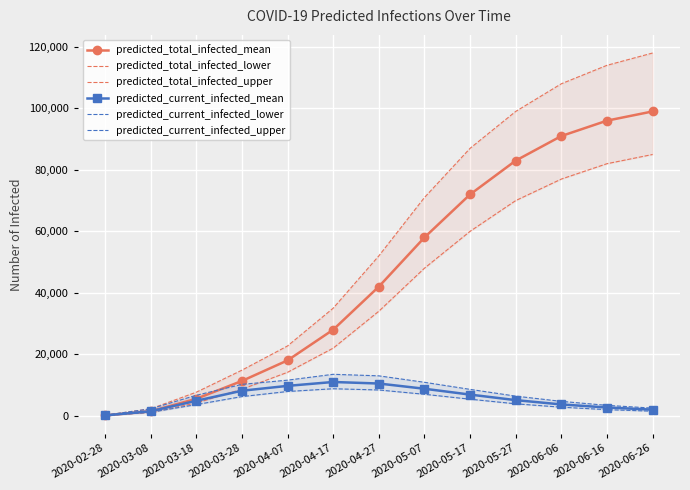

Between 2020-05-17 and 2020-04-07, which is larger?

2020-05-17